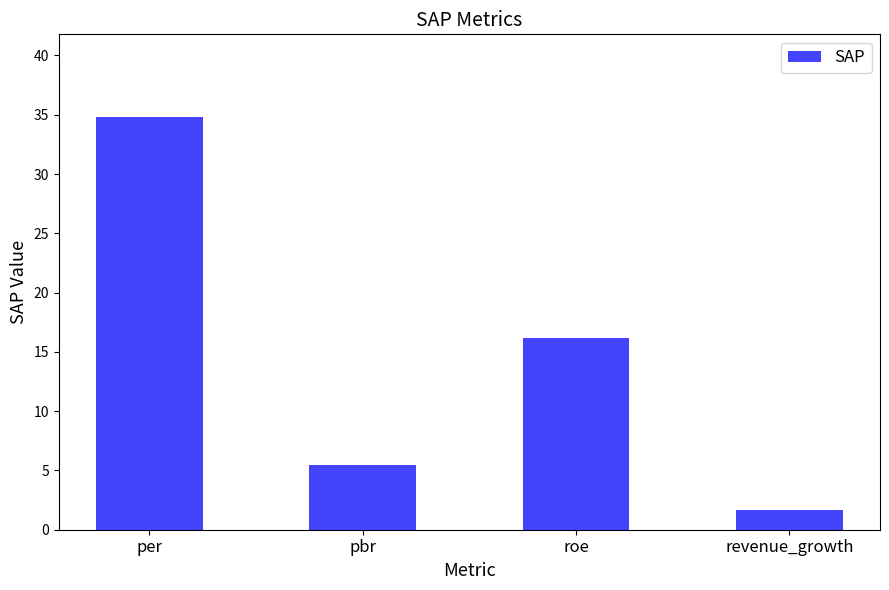

True or false: the data shows 16.5 at per.

False